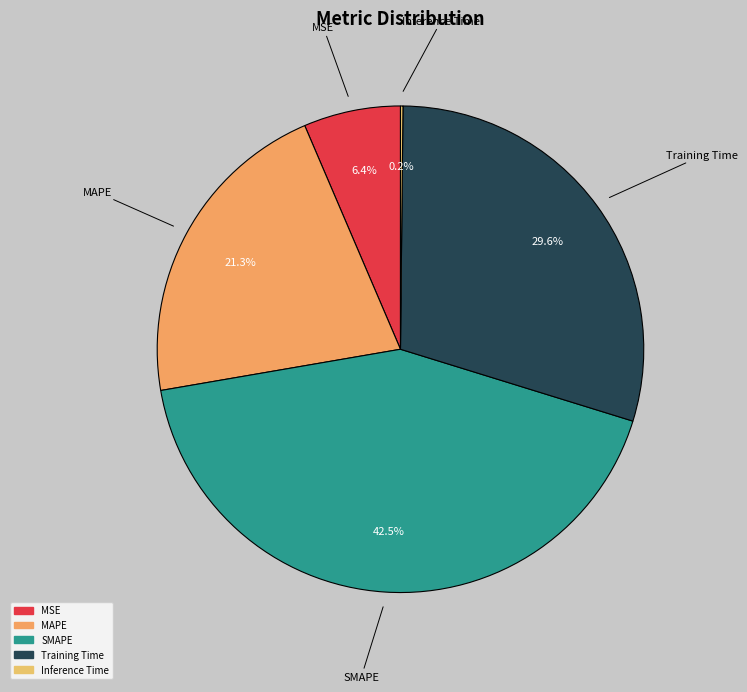

Is the sum of MSE and SMAPE greater than half?

No